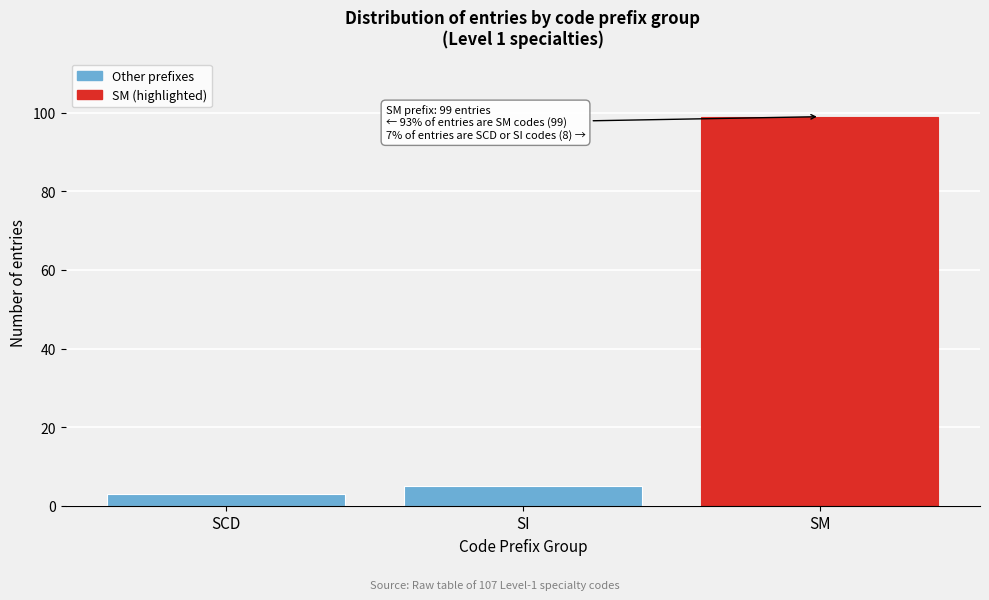

Reading left to right, list all the values displayed in this chart.

SCD=3	SI=5	SM=99